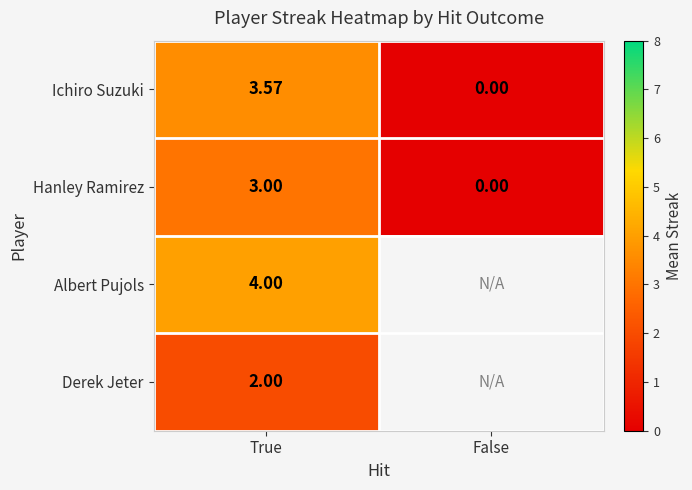

What is the sum of the Hanley Ramirez values at False and True?

3.0